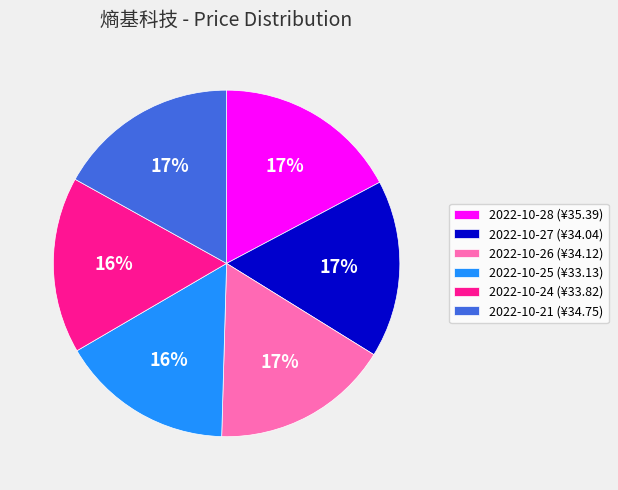

Does any single category account for the majority?

No